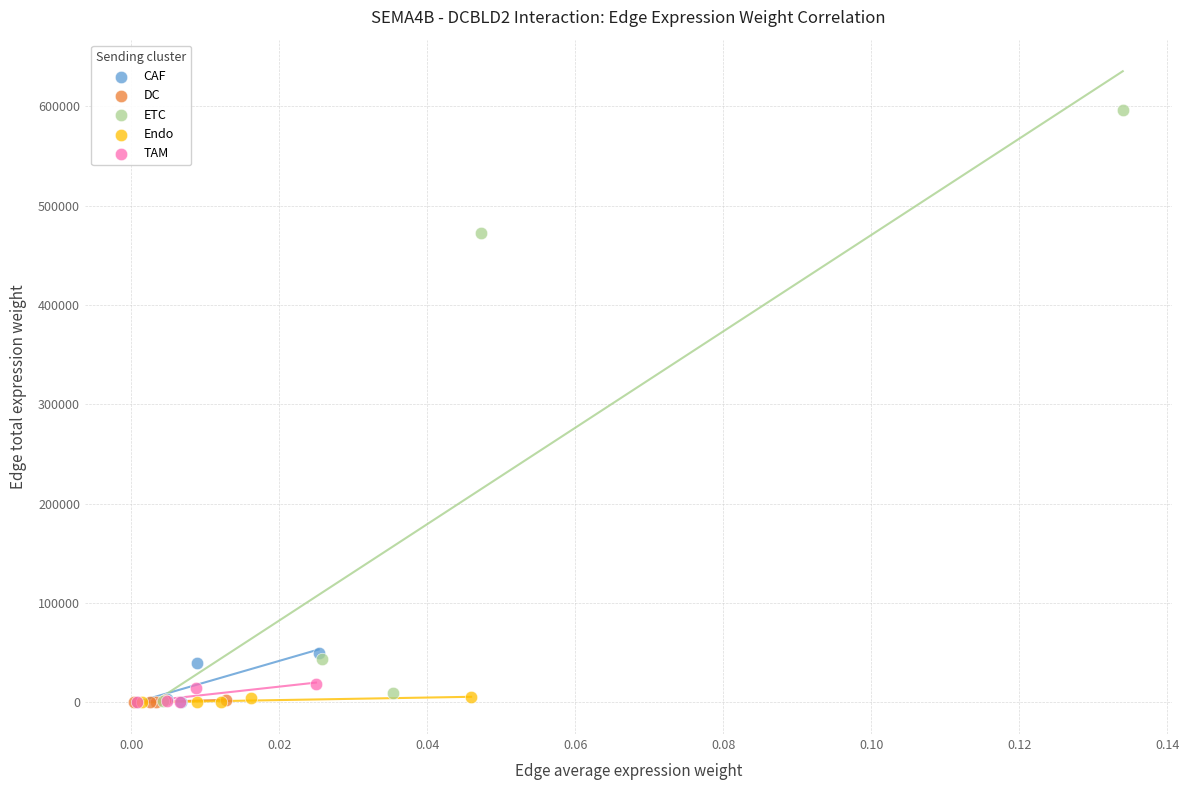

Which series has the widest spread of Y values?

ETC